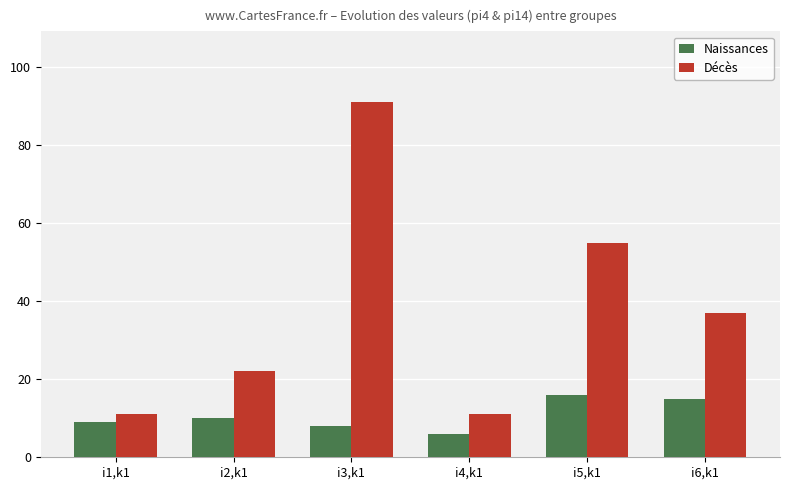

What is the spread (max minus min) of values at i6,k1?

22